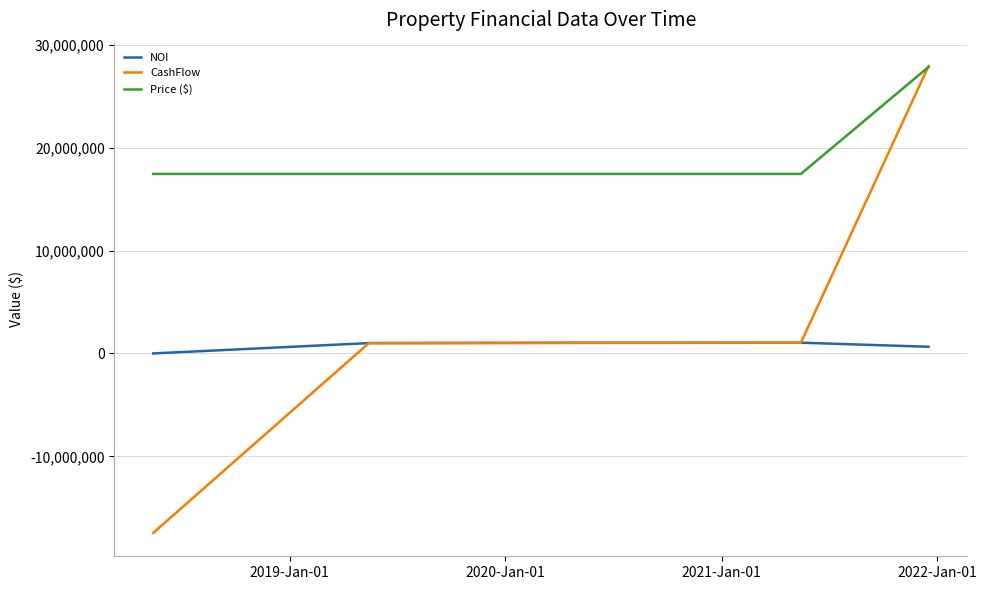

Which series has the widest spread of values?

CashFlow